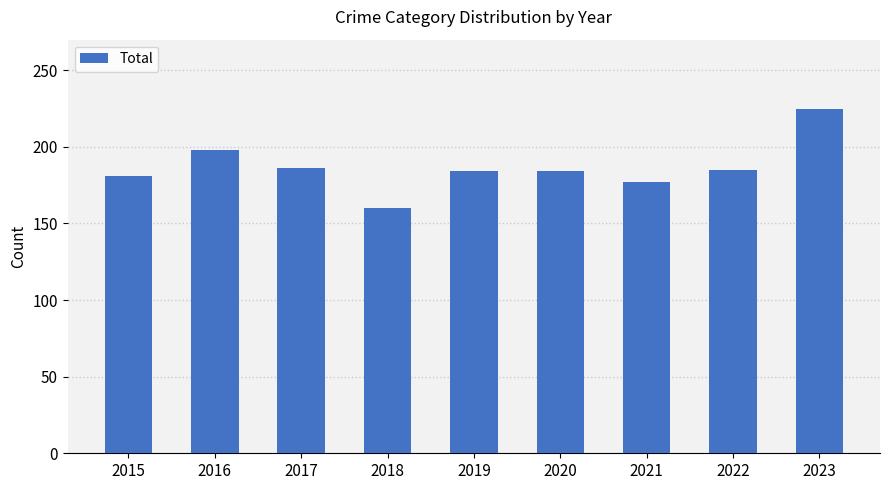

Count the number of data series in this chart.

1